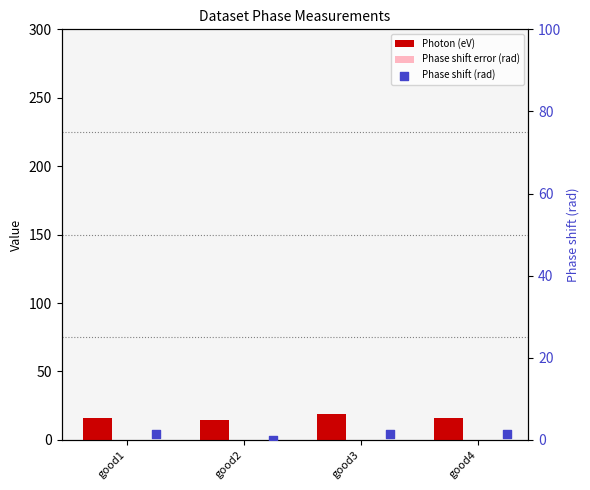

Which series contains the highest Y value?

Photon (eV)